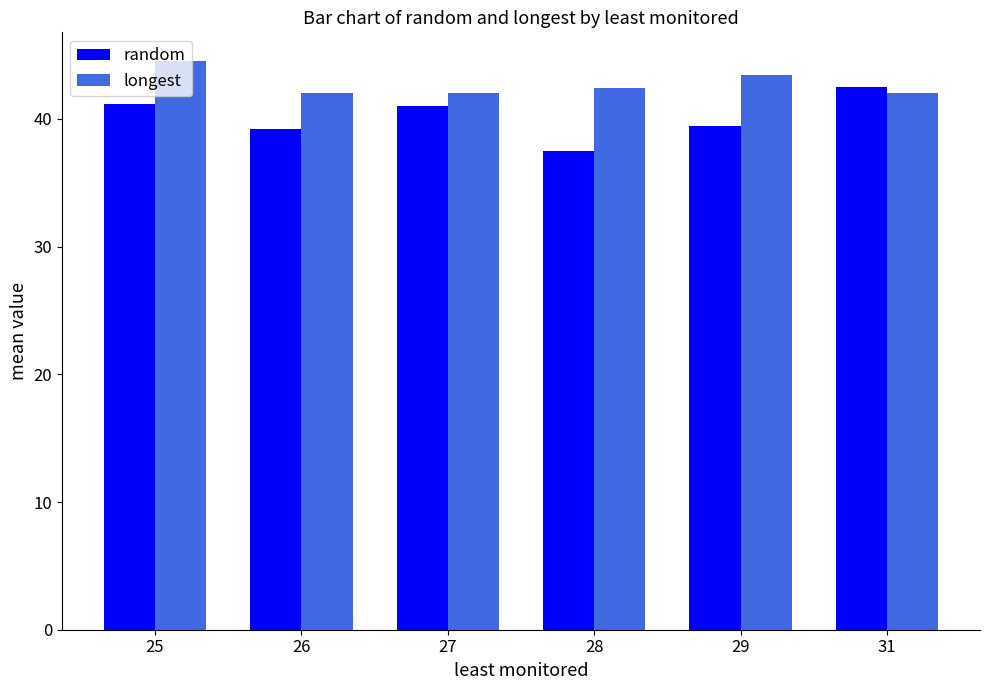

What is the difference between the second highest and minimum values in the random series?

3.7